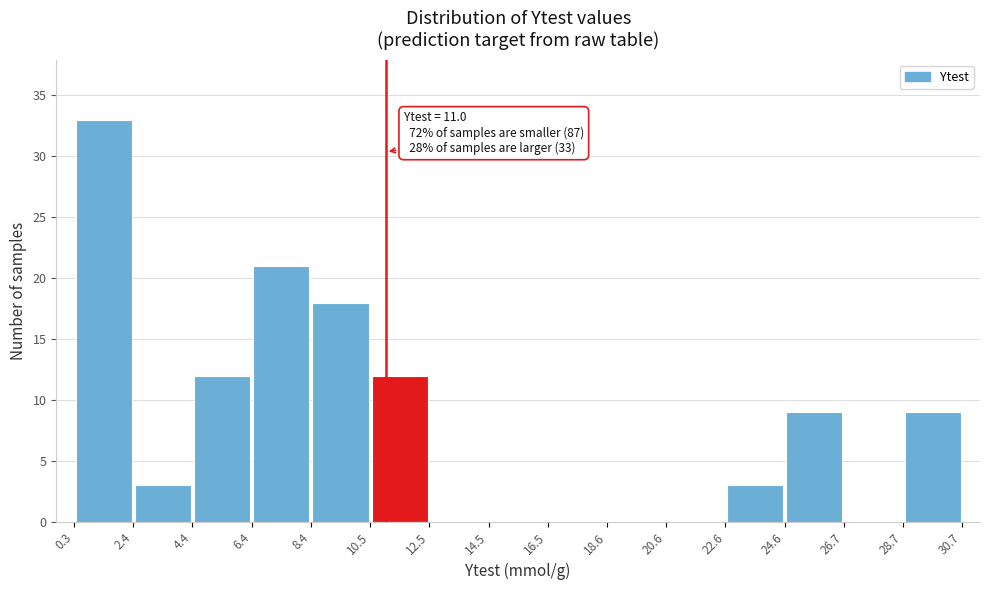

Which range on the x-axis has the tallest bar?

0.3 to 2.4